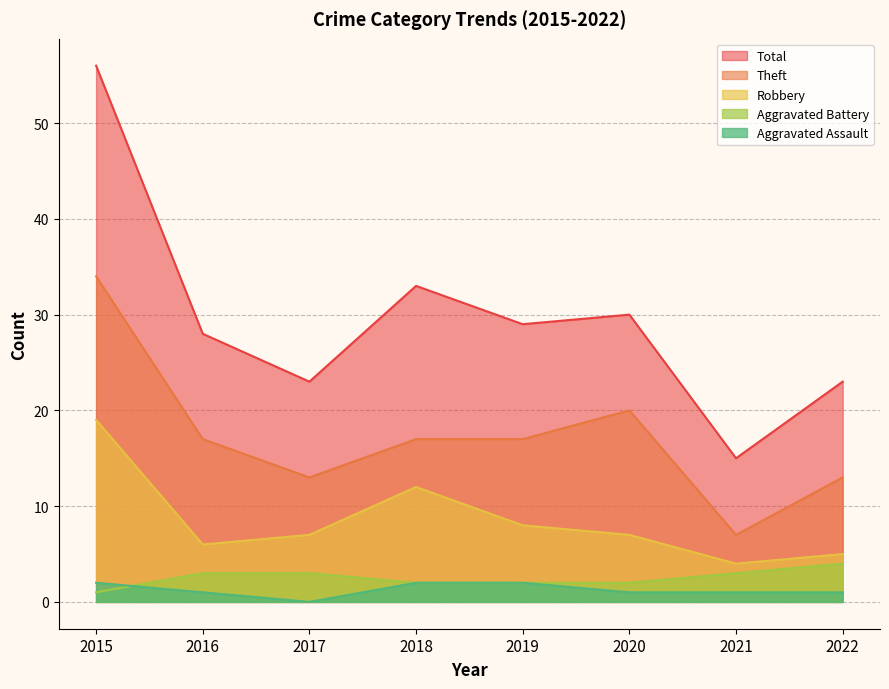

At which category does Robbery reach its first local peak?

2018